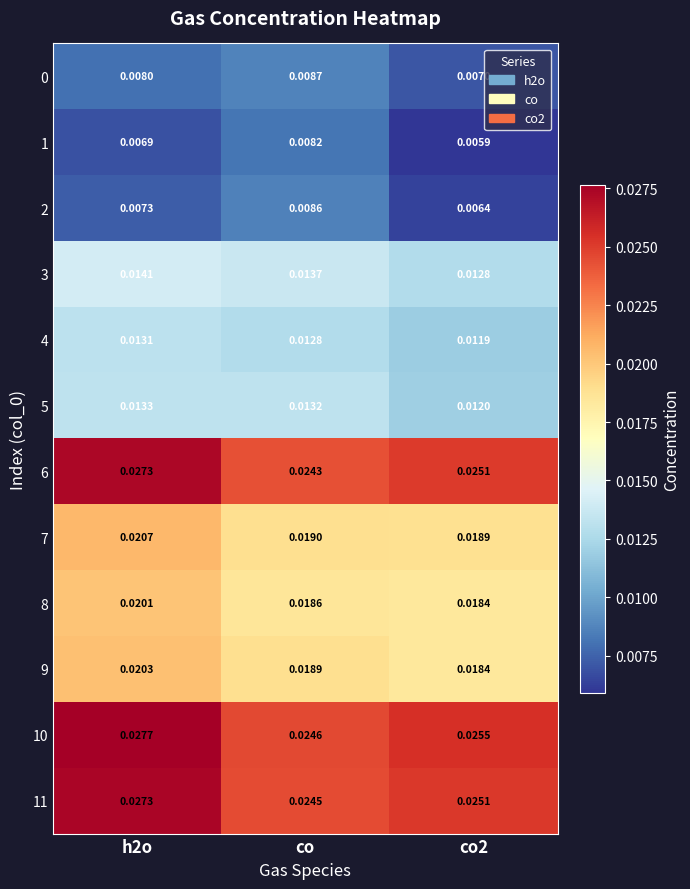

Is the value of 6 at h2o greater than the value of 9 at co?

Yes